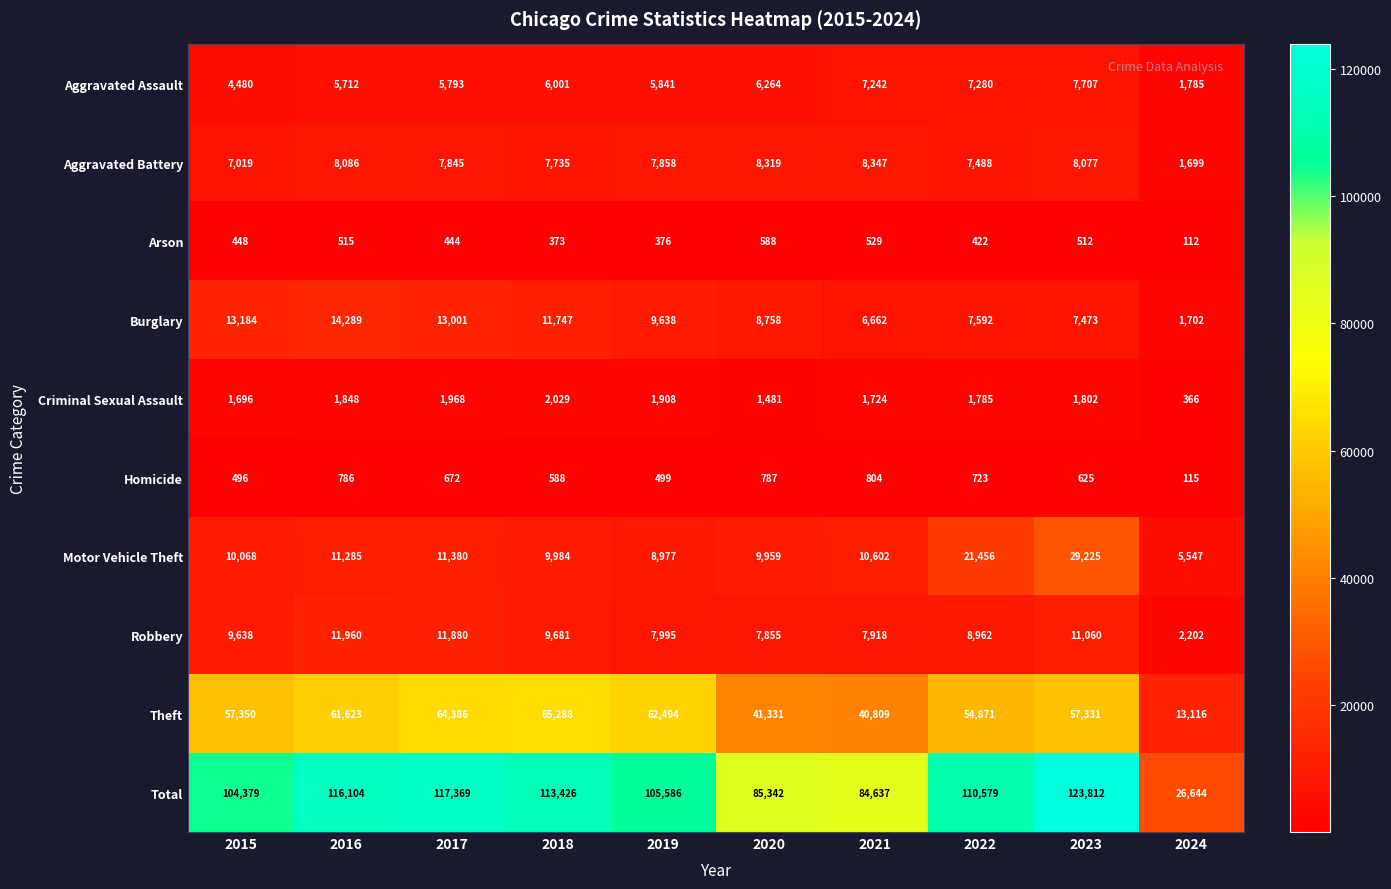

How many series are shown in this chart?

10